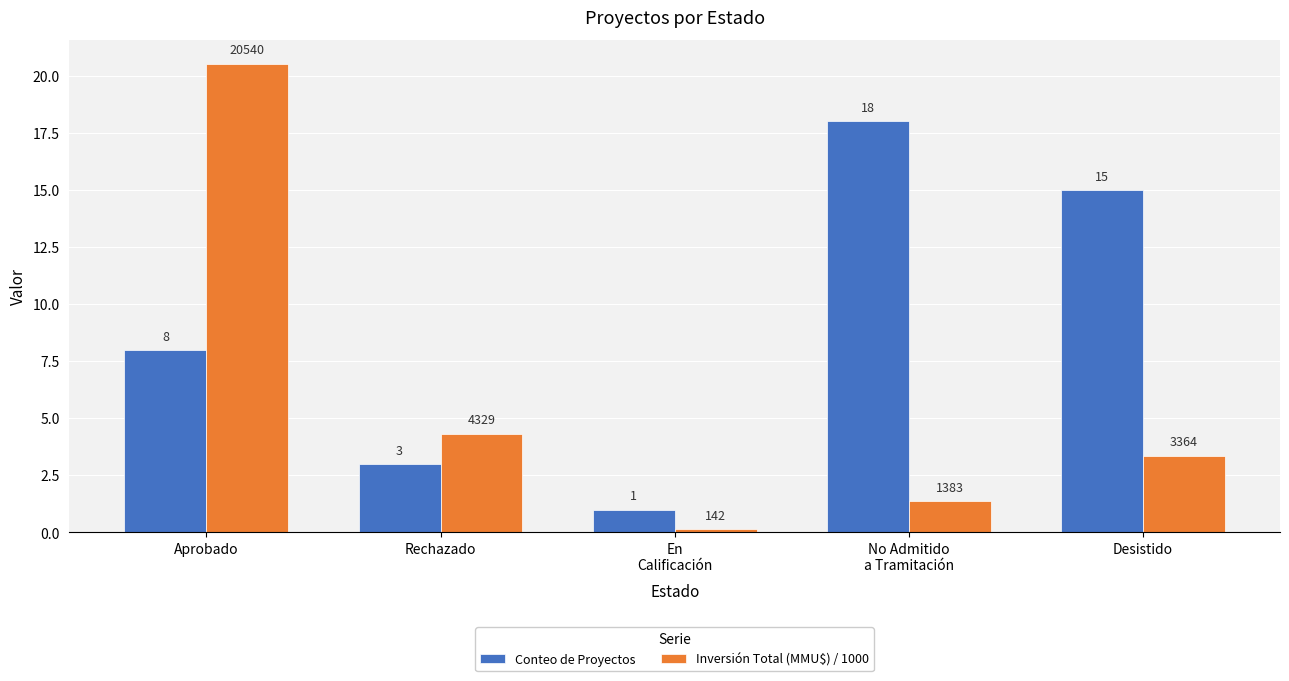

What is the sum of the Conteo de Proyectos values at No Admitido
a Tramitación and En
Calificación?

19.0